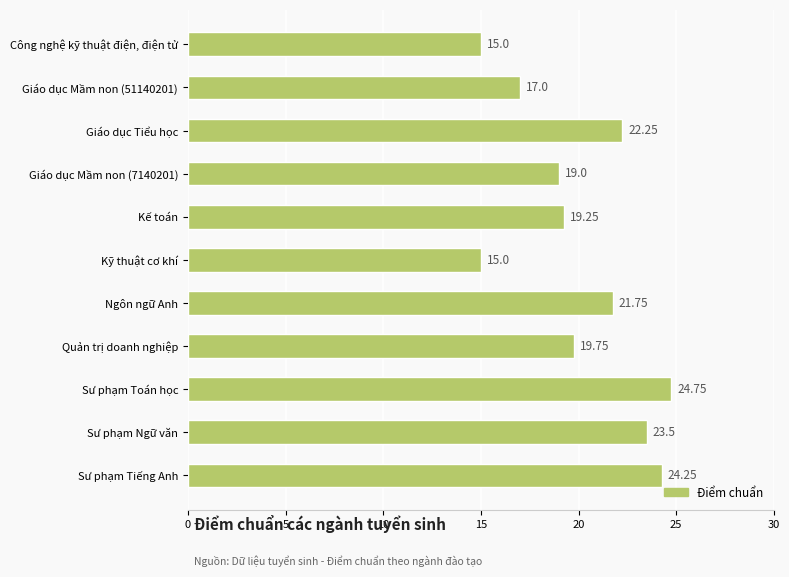

What is the smallest value displayed?

15.0